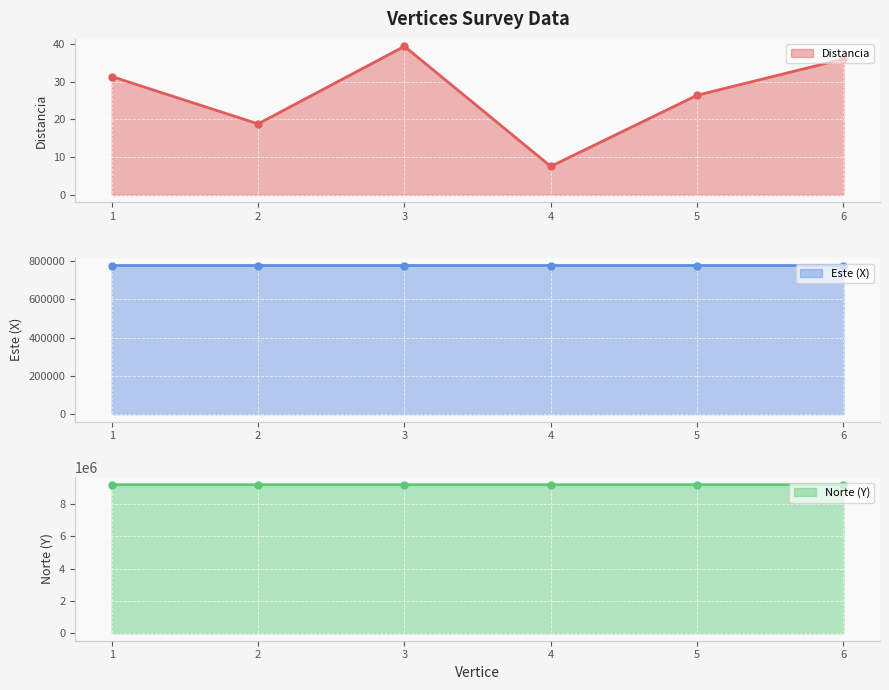

At which category does Distancia reach its first local peak?

3